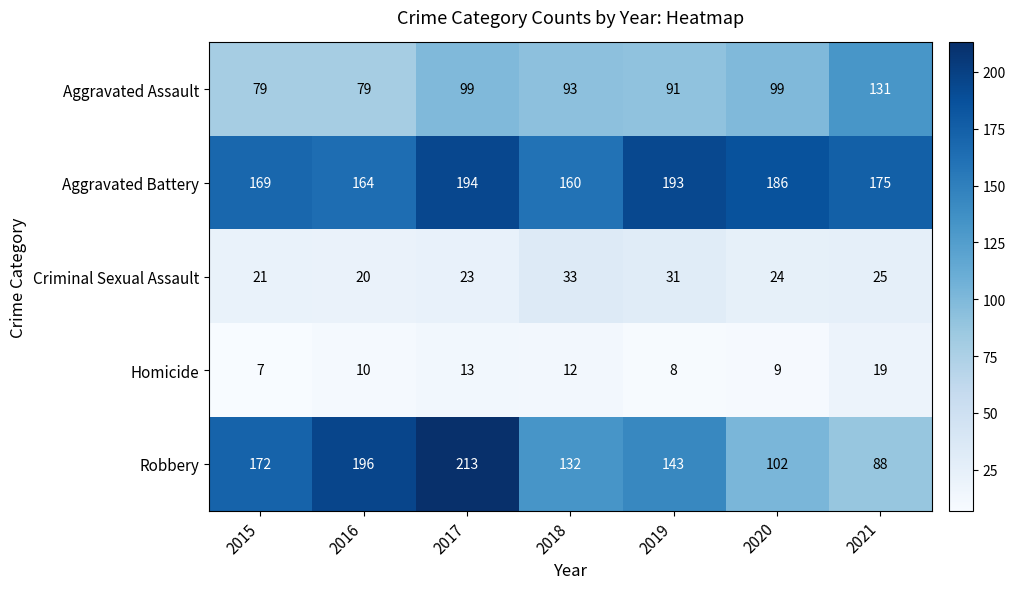

What is the sum of all Aggravated Battery values?

1241